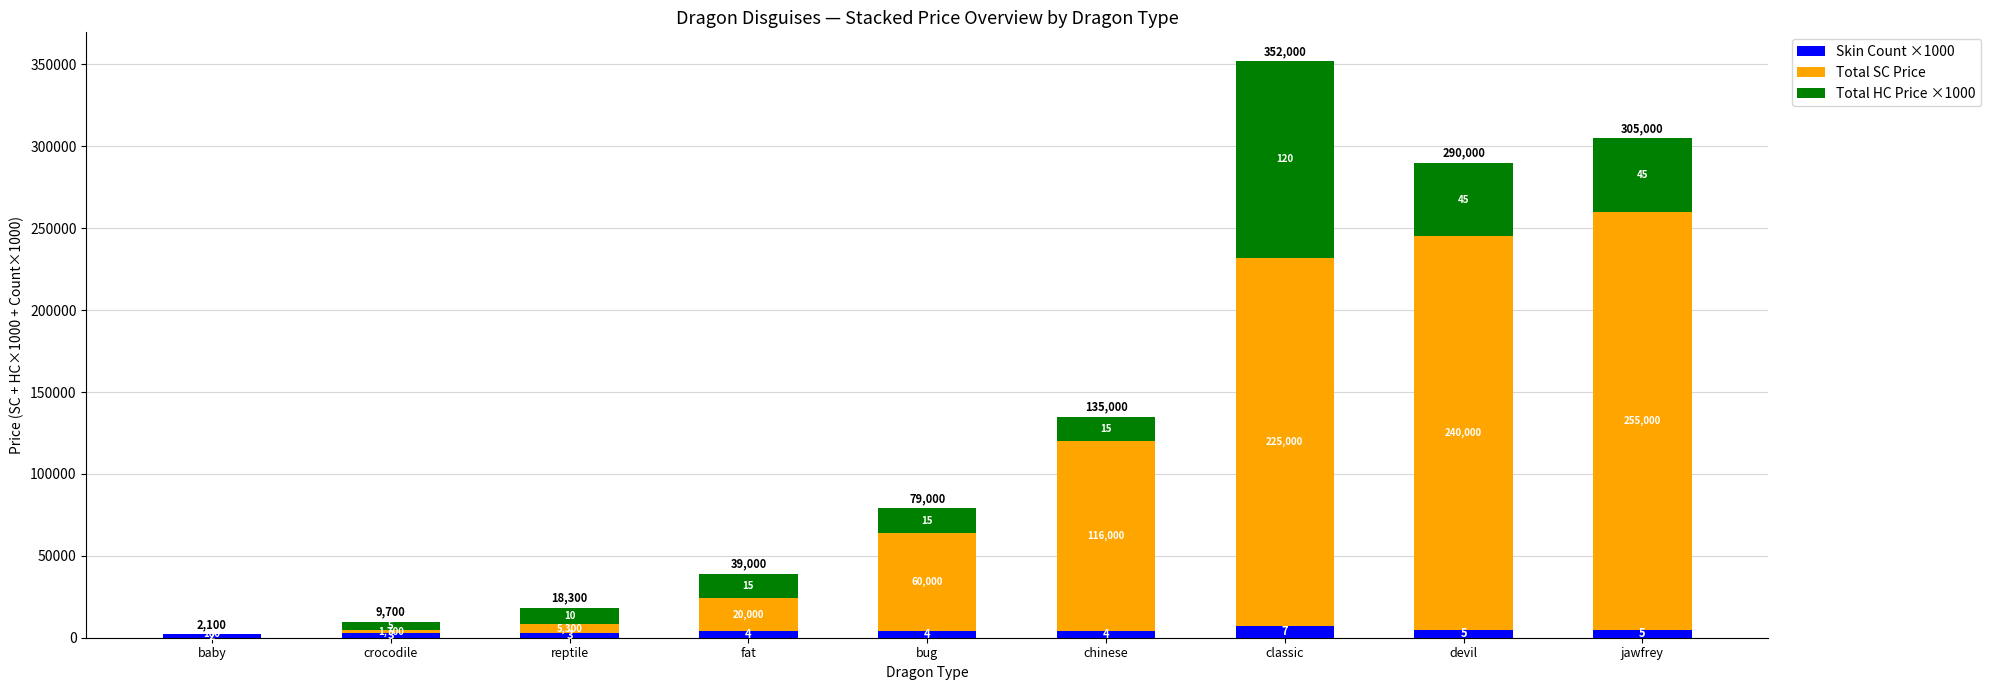

At devil, list the series in order from smallest to largest.

Skin Count ×1000, Total HC Price ×1000, Total SC Price